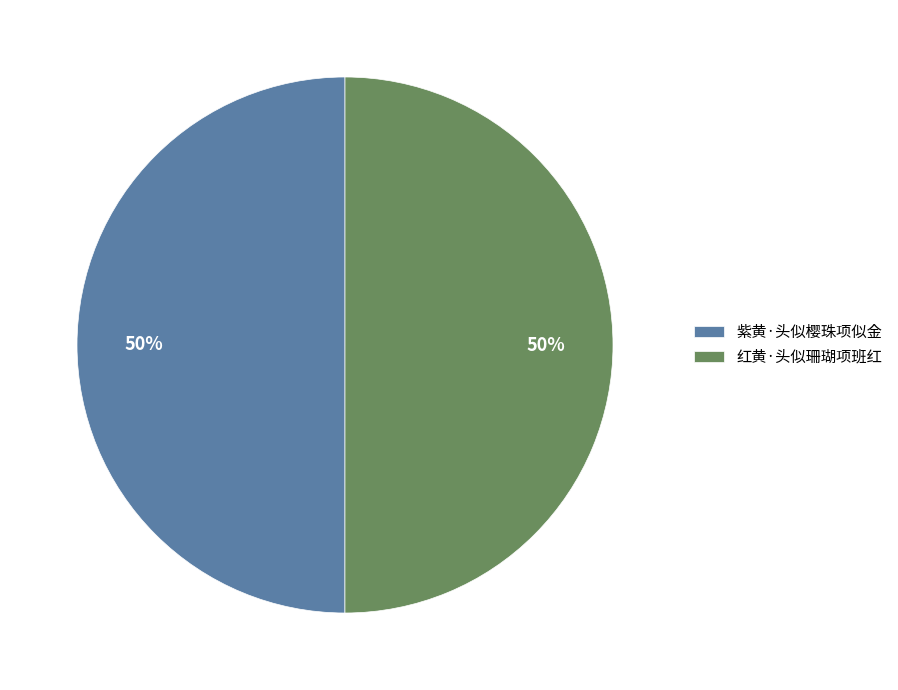

Approximately how many times larger is the value at 红黄·头似珊瑚项班红 compared to 紫黄·头似樱珠项似金?

1.0